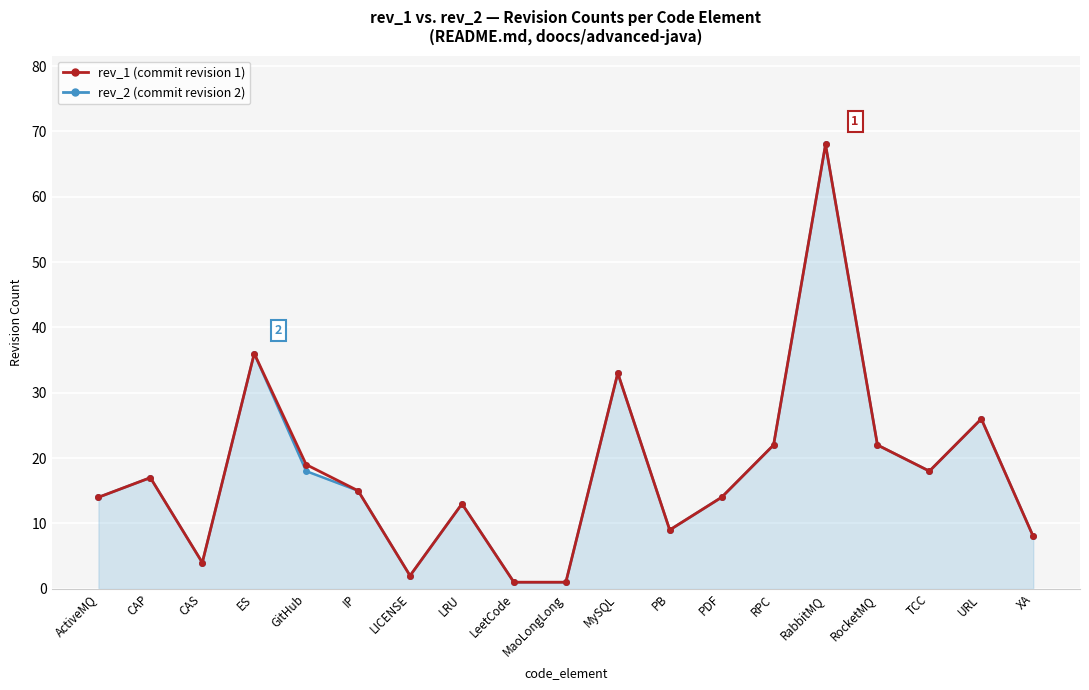

What is the label of the 1st point from the left?

ActiveMQ